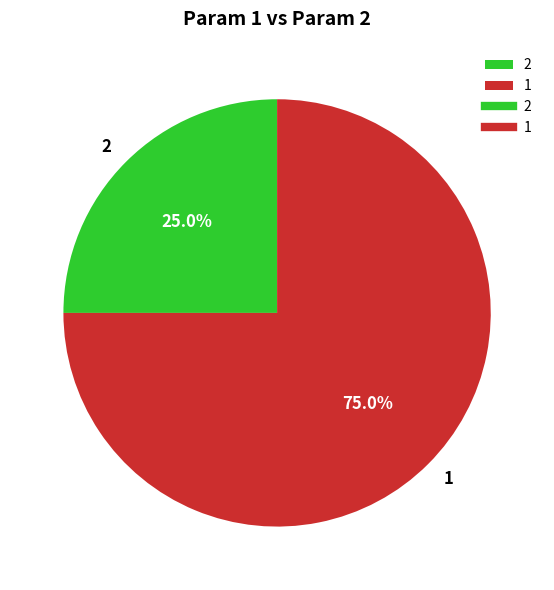

Is the sum of 2 and 1 greater than half?

Yes